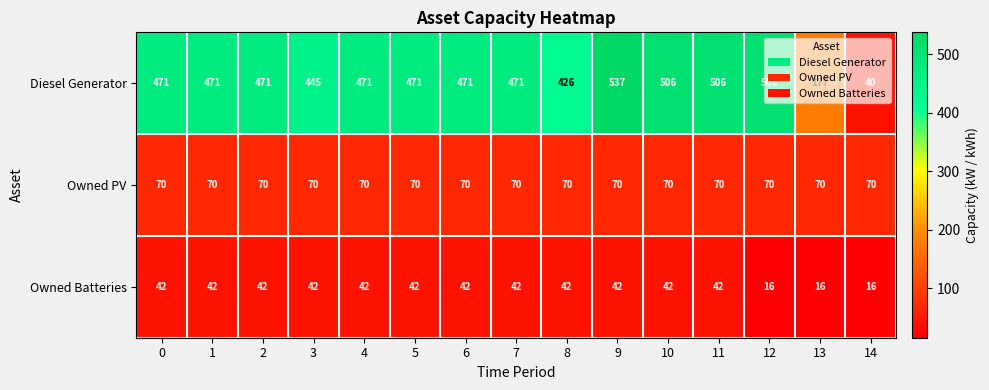

Is it true that Diesel Generator equals 725 at 9?

False